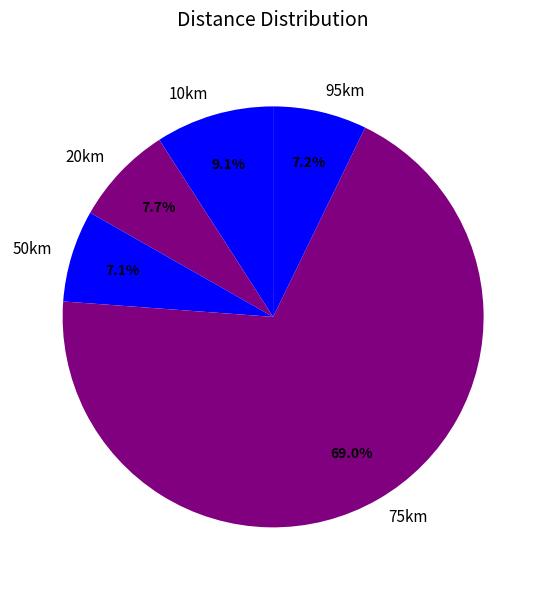

Is there any slice that represents more than half of the pie?

Yes